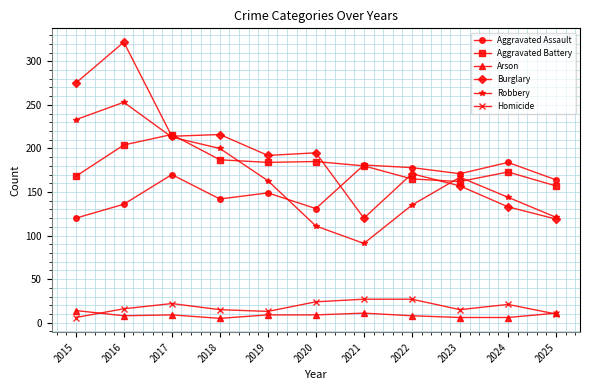

What is the sum of all Homicide values?

196